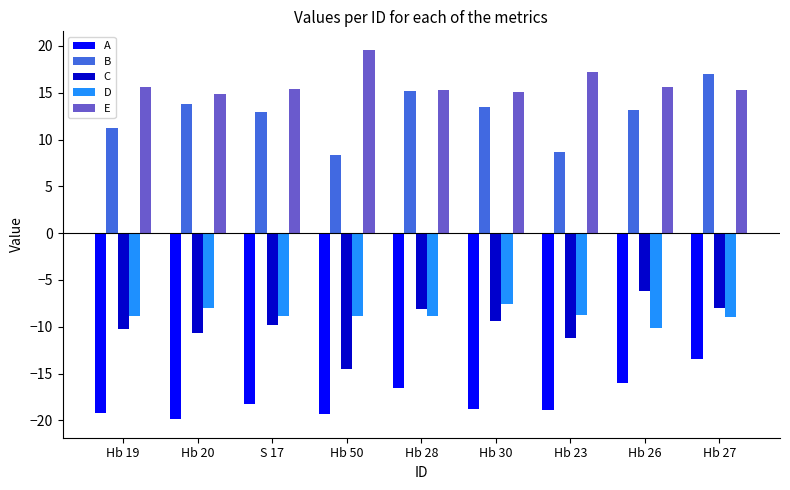

What is the sum of the E values at Hb 20 and Hb 23?

32.1